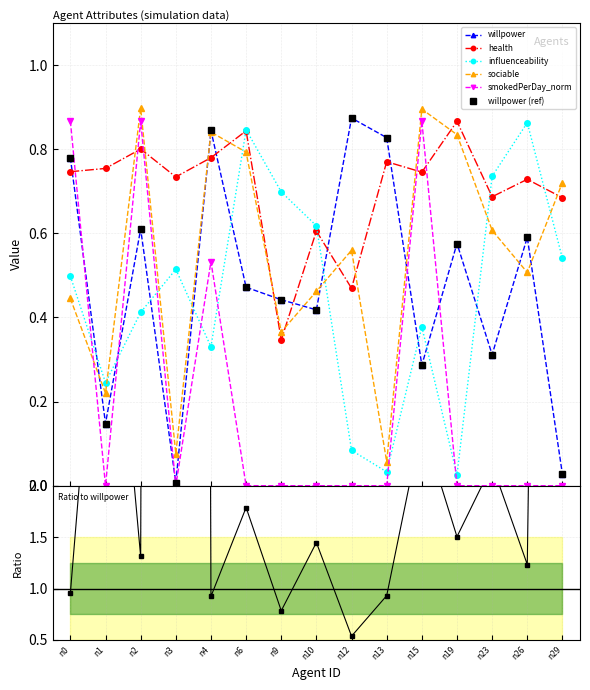

What is the difference between the second highest and minimum values in the sociable series?

0.8